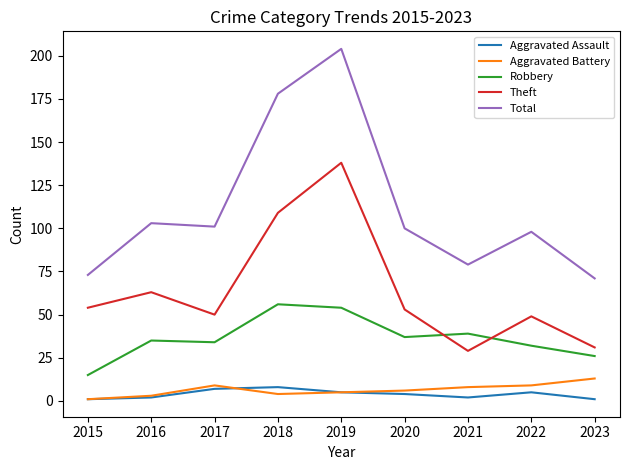

What is the sum of the Robbery values at 2023 and 2020?

63